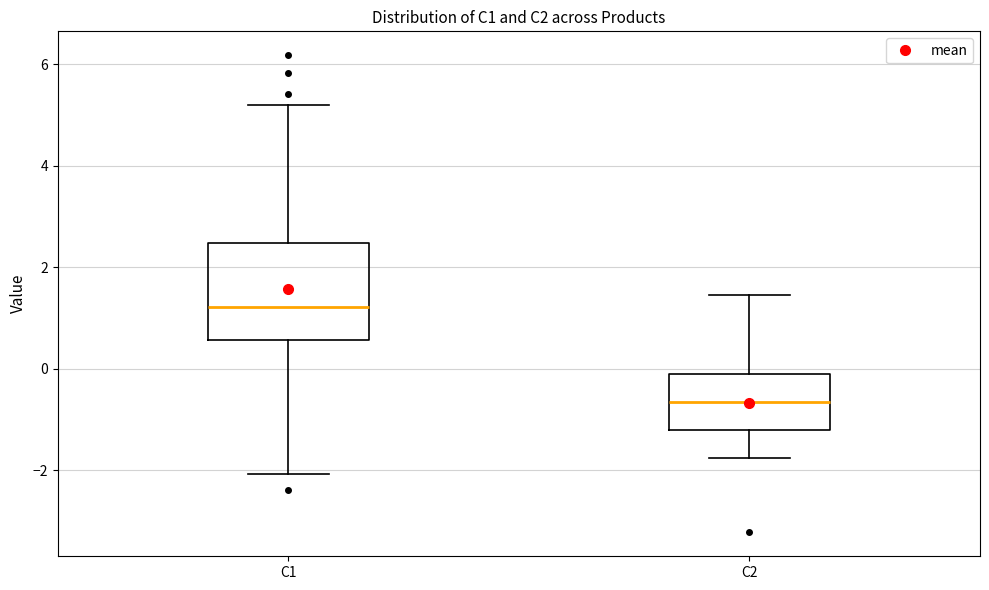

Which box has the lowest median line?

C2